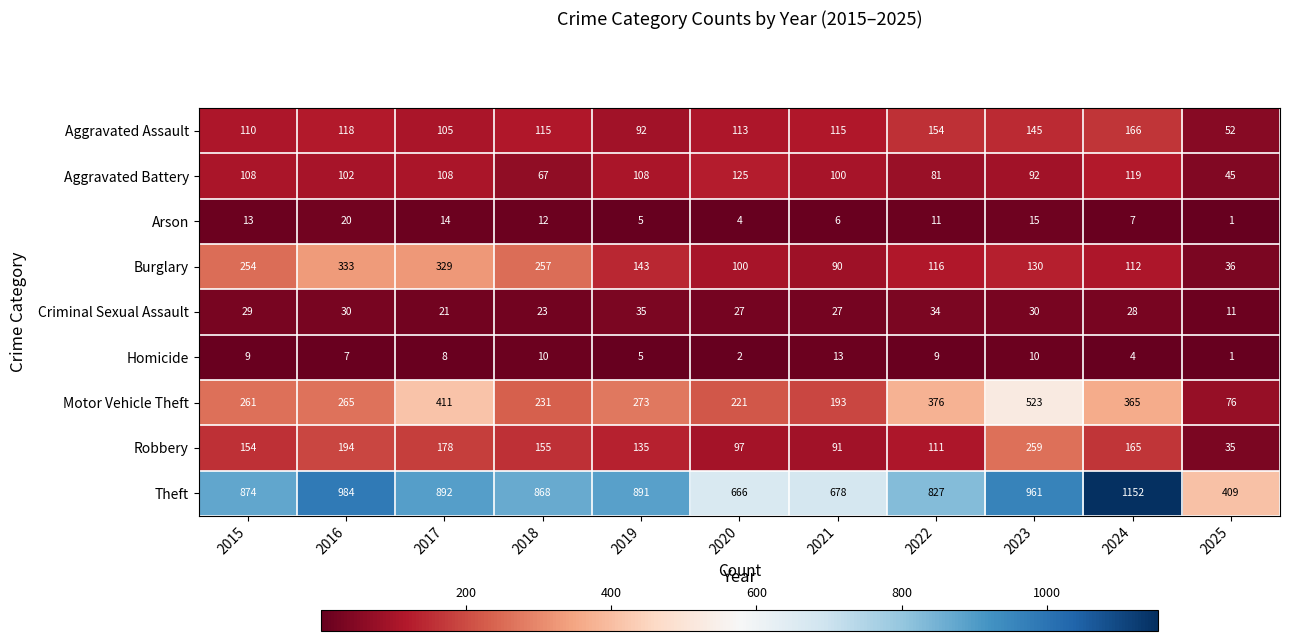

What is the total value across all series at 2024?

2118